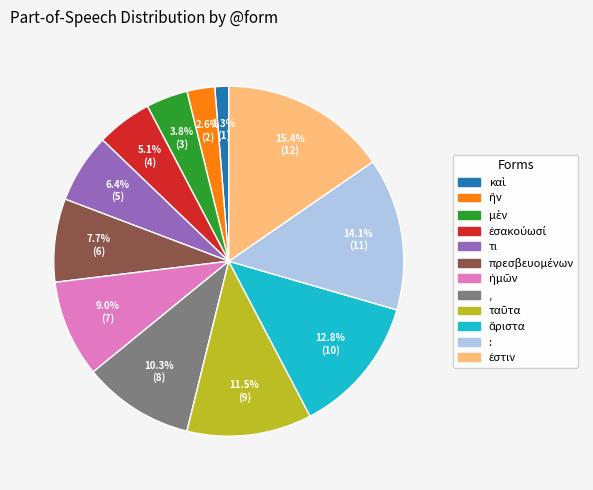

Is there any slice that represents more than half of the pie?

No